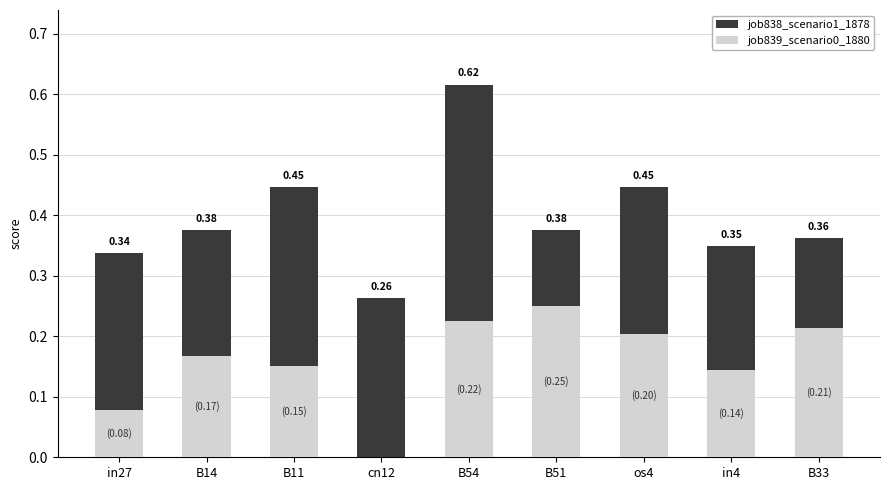

Reading left to right, transcribe all the data shown in this chart.

job838_scenario1_1878: in27=0.3	B14=0.4	B11=0.4	cn12=0.3	B54=0.6	B51=0.4	os4=0.4	in4=0.3	B33=0.4
job839_scenario0_1880: in27=0.1	B14=0.2	B11=0.2	cn12=0.0	B54=0.2	B51=0.2	os4=0.2	in4=0.1	B33=0.2